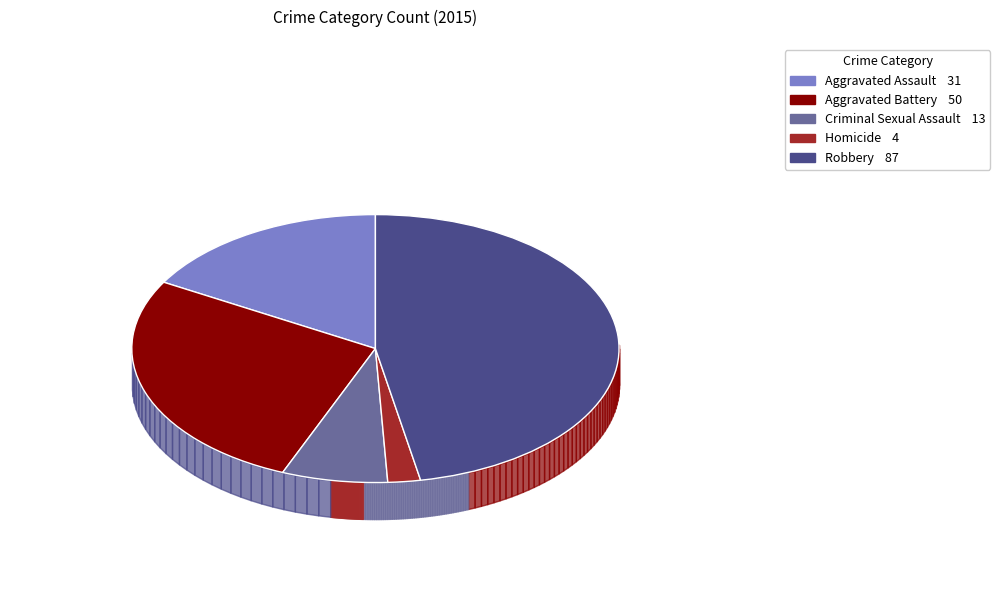

Rank the categories by value from highest to lowest.

Robbery, Aggravated Battery, Aggravated Assault, Criminal Sexual Assault, Homicide